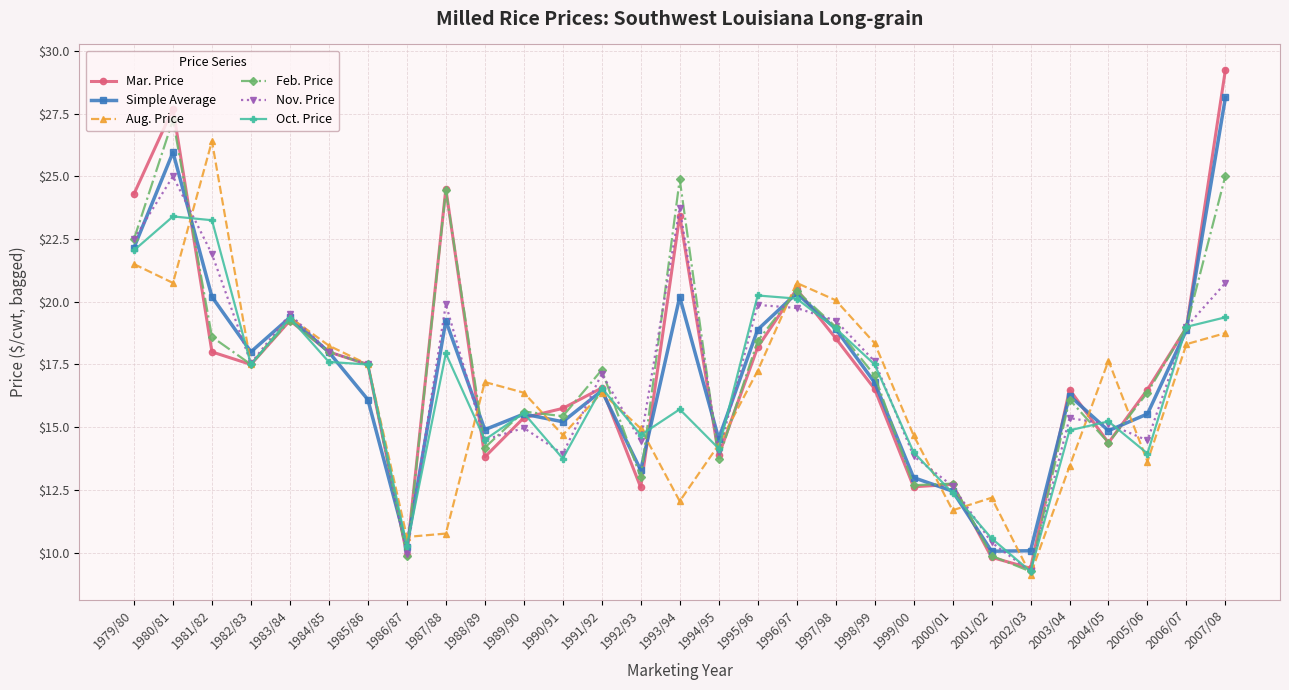

What is the difference between the second highest and minimum values in the Mar. Price series?

18.3